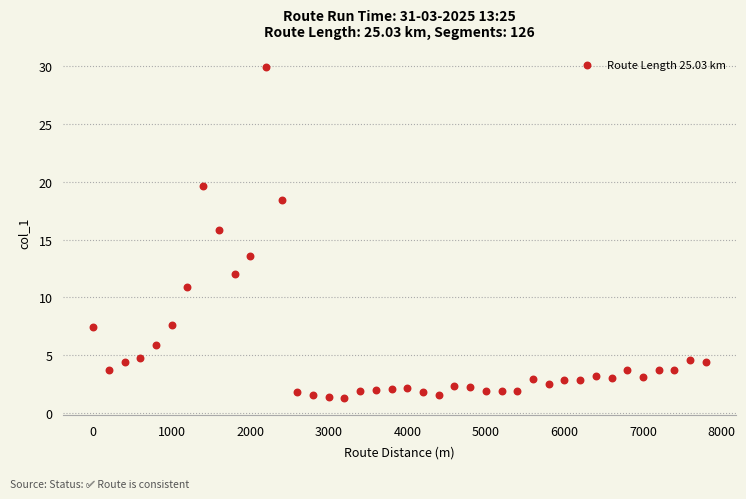

What Y value in the scatter plot is closest to 15?

15.8